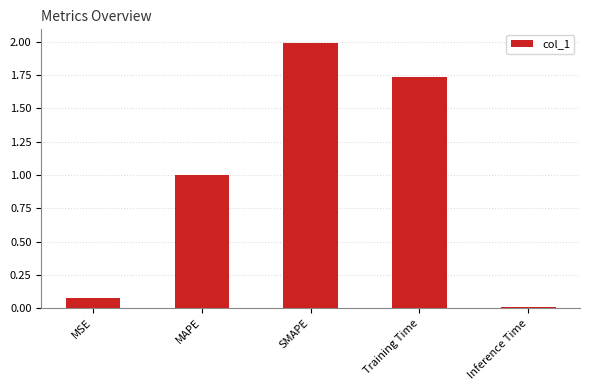

What is the change in value from MAPE to Inference Time?

-1.0